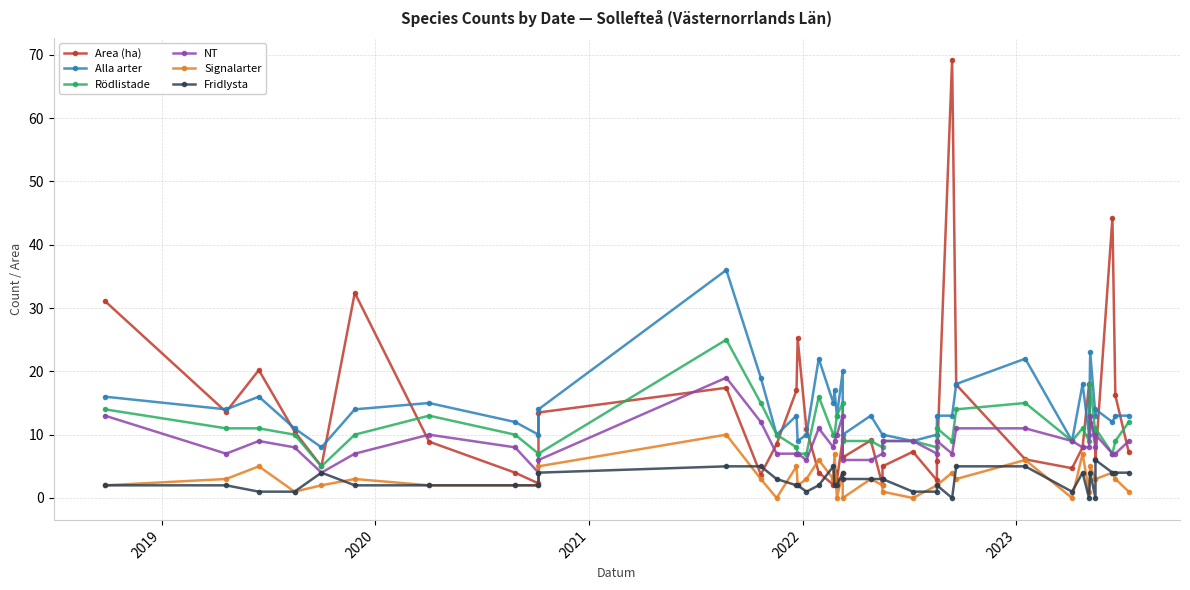

Where is the first local minimum for Area (ha)?

2019